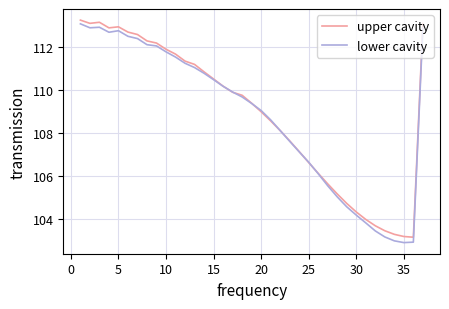

What is the difference between the maximum and minimum values in the upper cavity series?

10.1